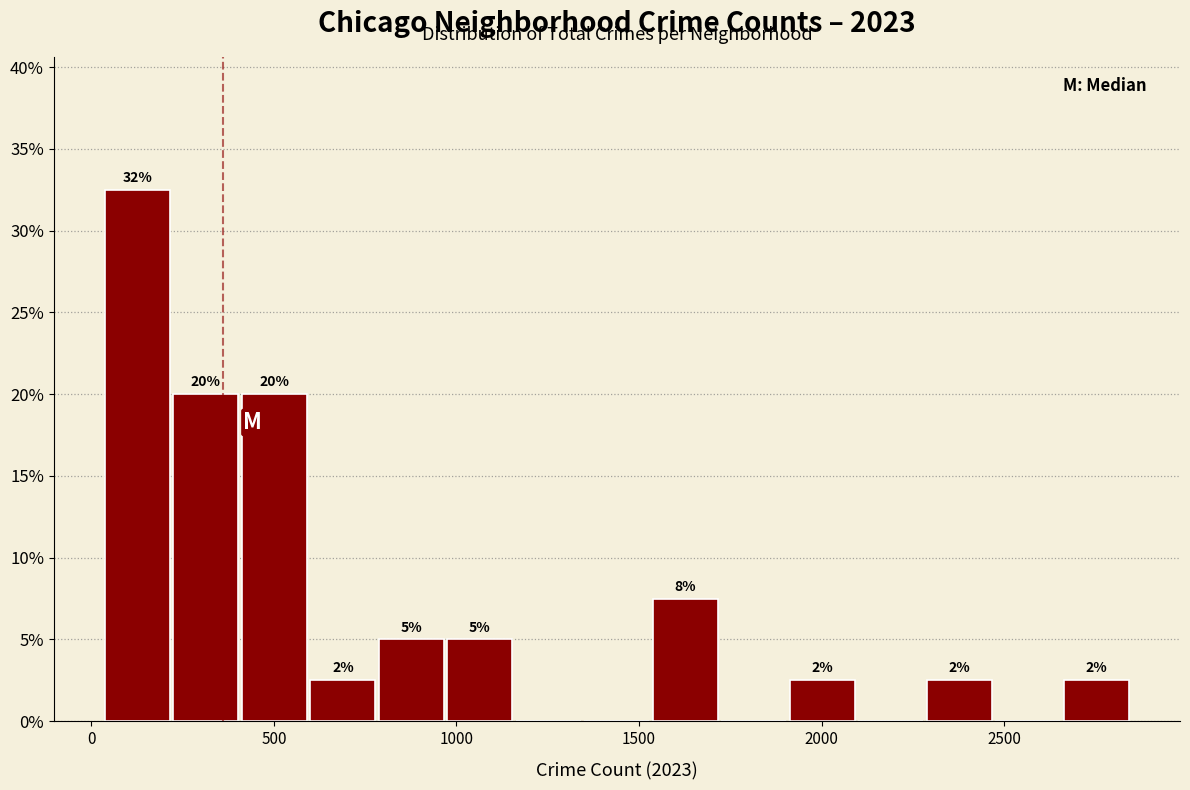

Around what value on the x-axis is the tallest bar? Give the approximate position of its centre, as read against the axis.

150